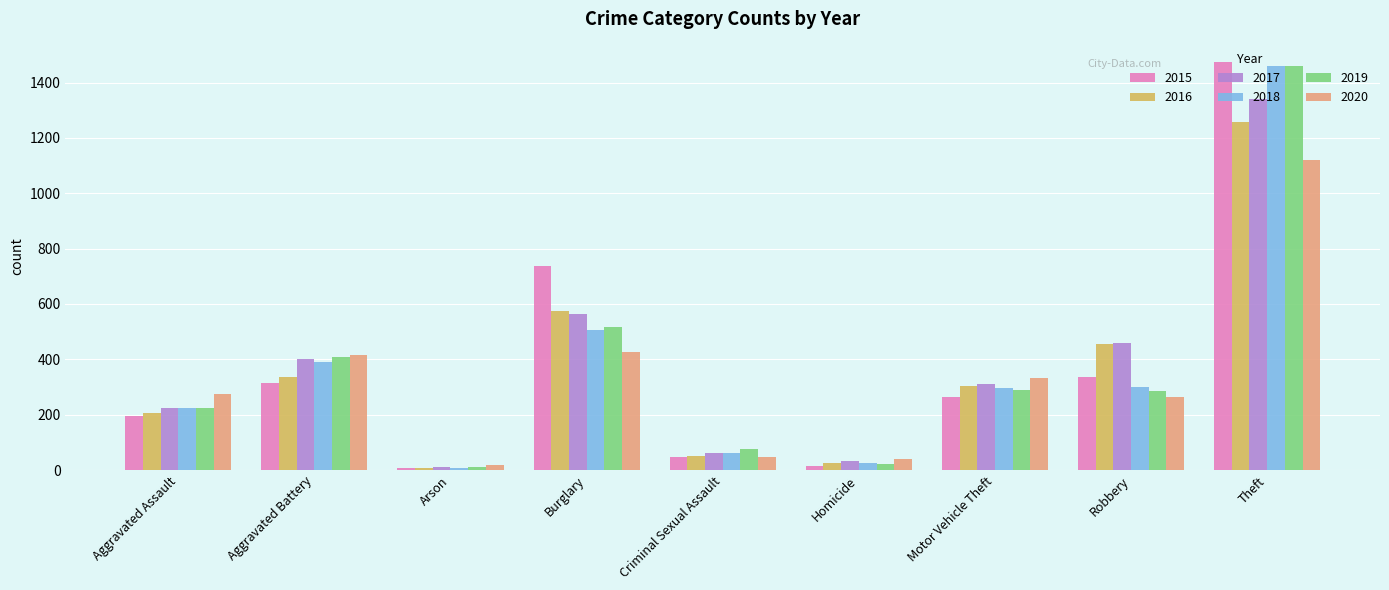

At which label does 2017 first exceed 312?

Aggravated Battery